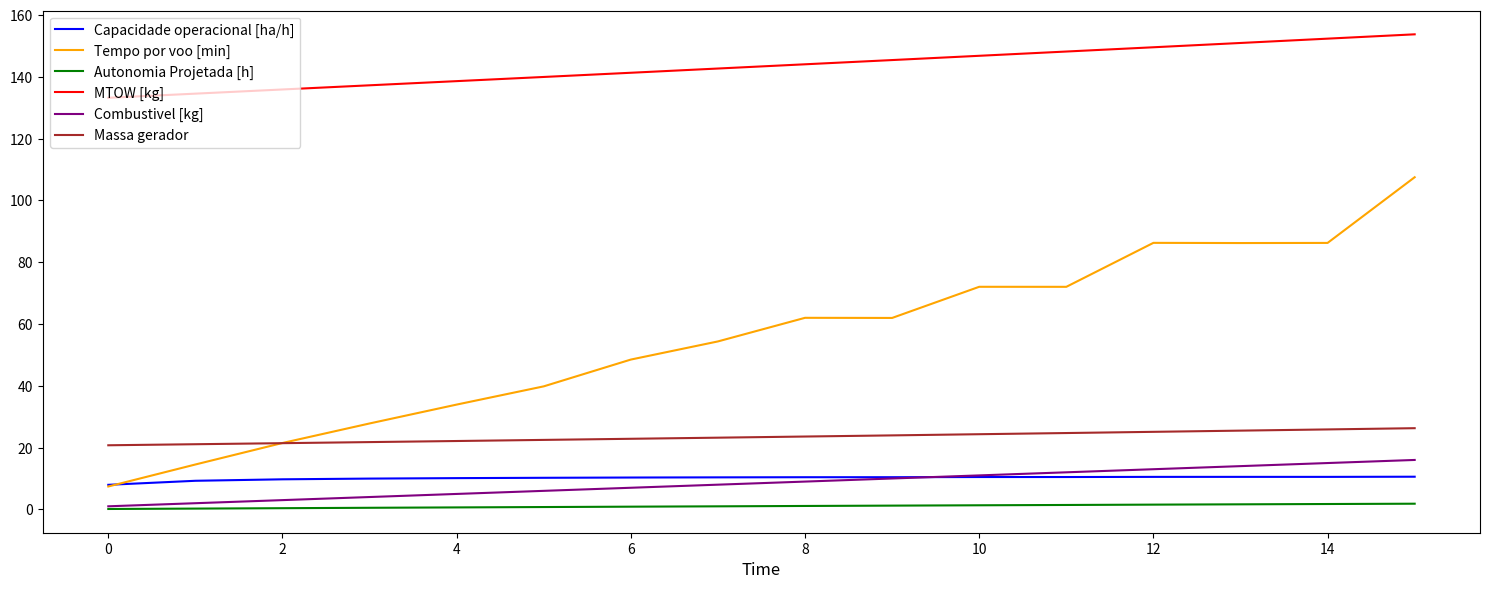

Which series has the largest total across all categories?

MTOW [kg]